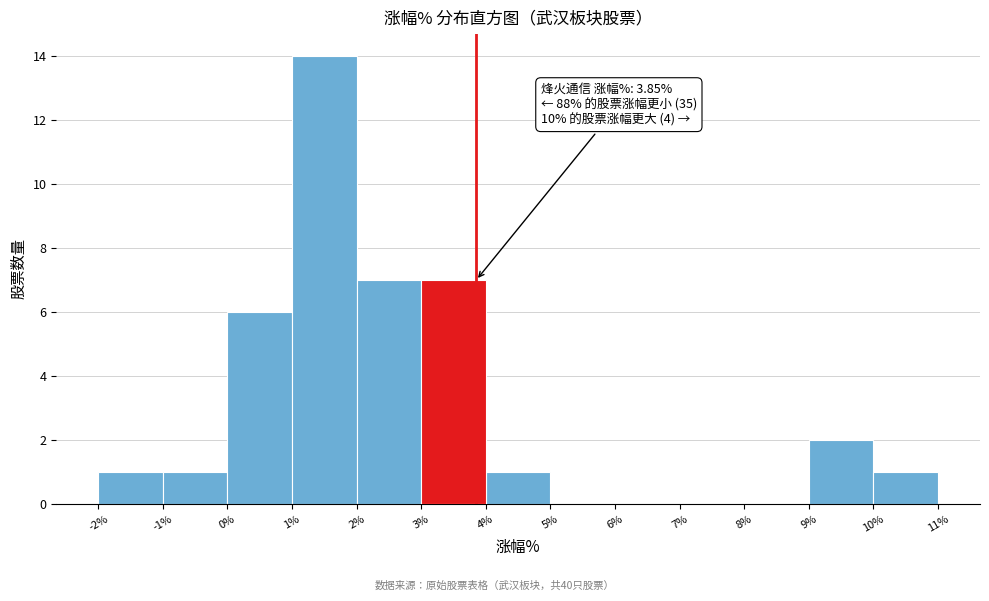

Over which range of the x-axis is the bar tallest?

1% to 2%